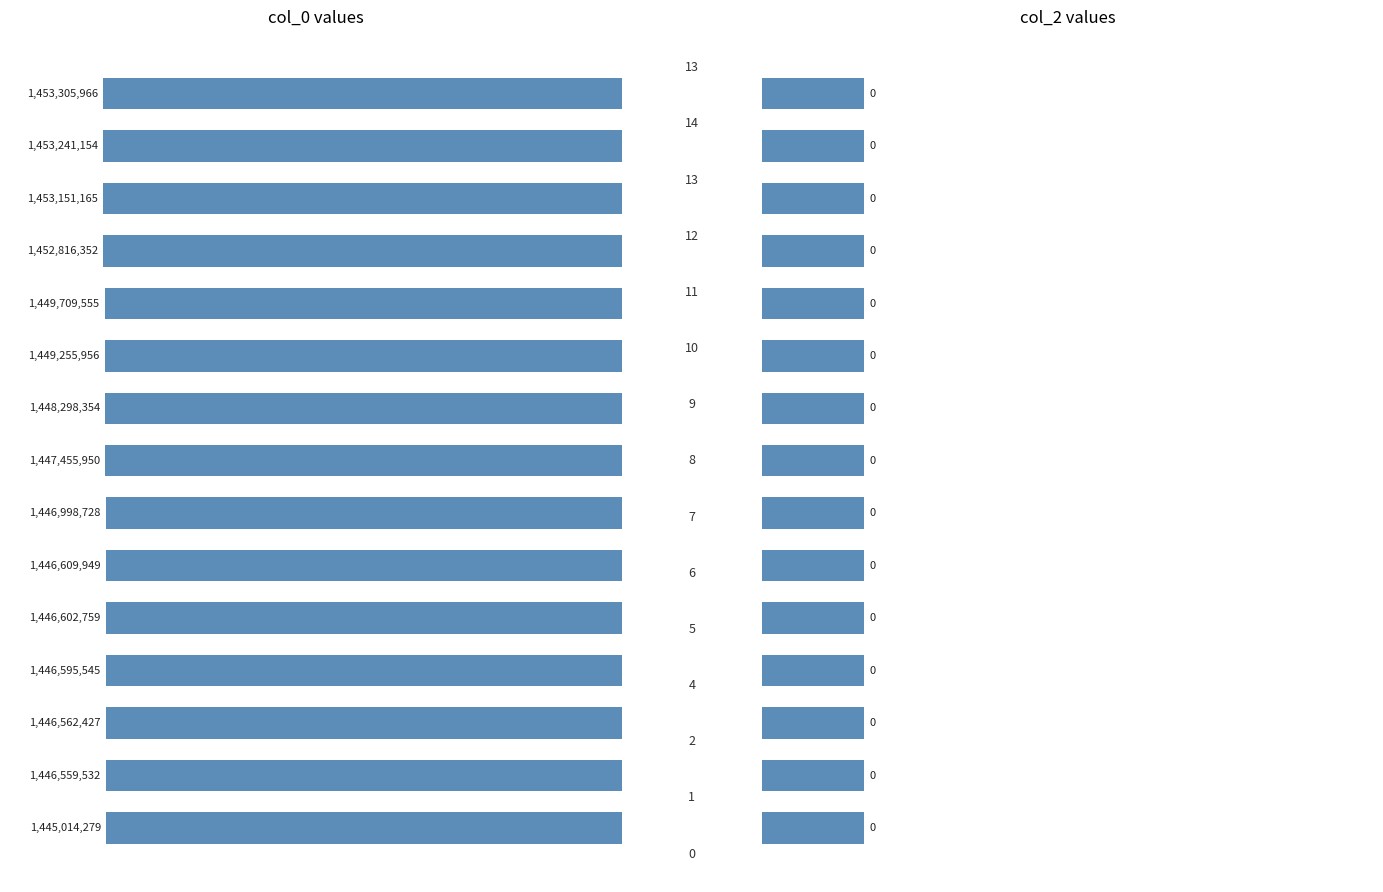

Are the bars grouped side by side (vs. stacked)?

Yes